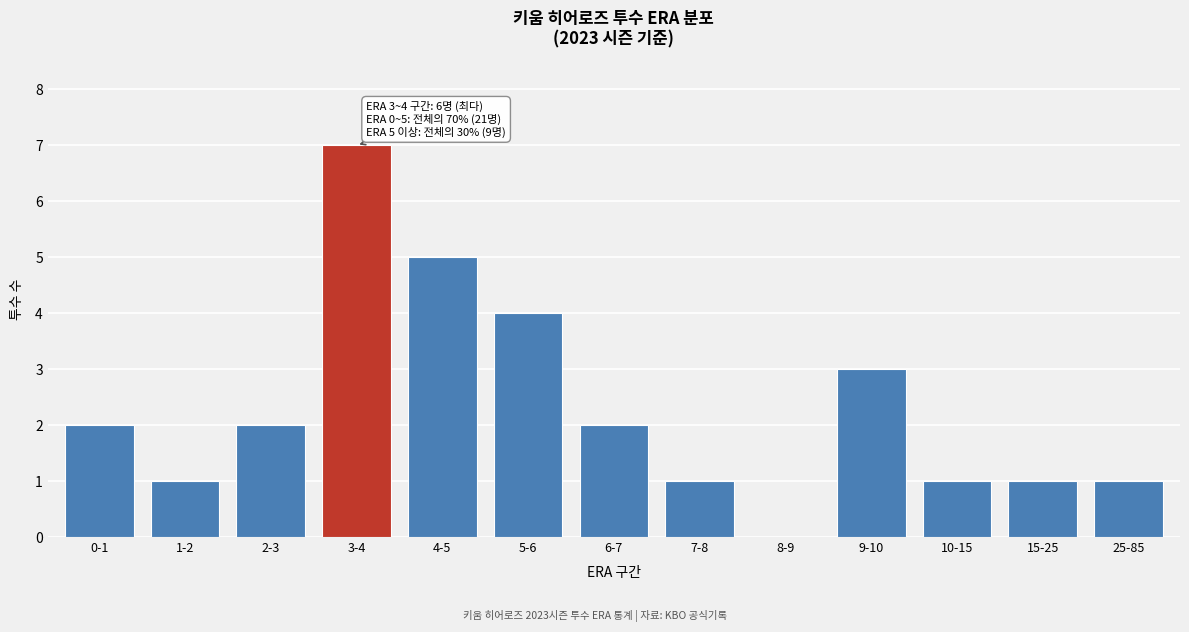

Reading right to left, list all the values displayed in this chart.

25-85=1	15-25=1	10-15=1	9-10=3	8-9=0	7-8=1	6-7=2	5-6=4	4-5=5	3-4=7	2-3=2	1-2=1	0-1=2